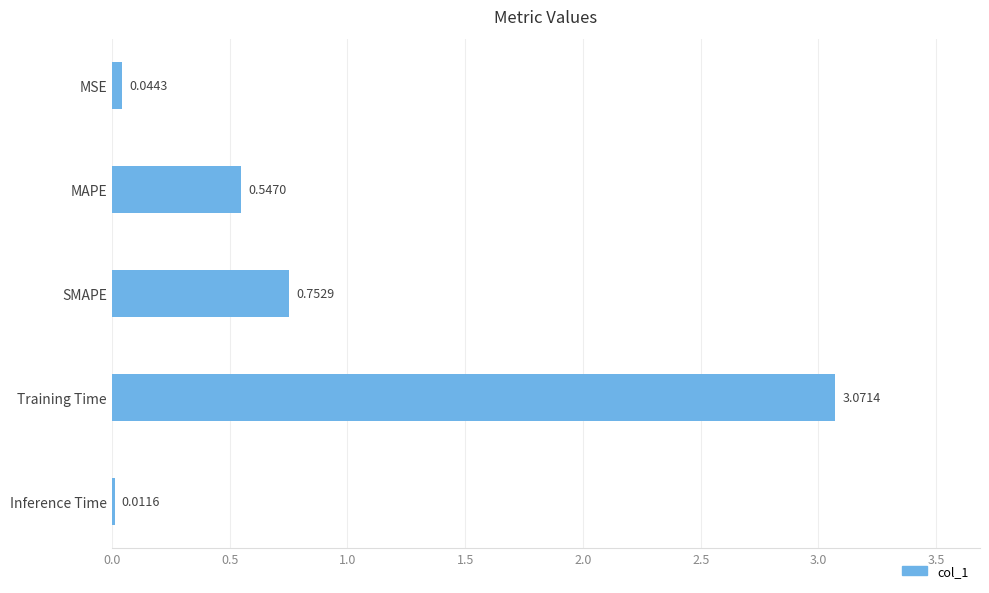

At which category does the chart reach its peak across all series?

Training Time